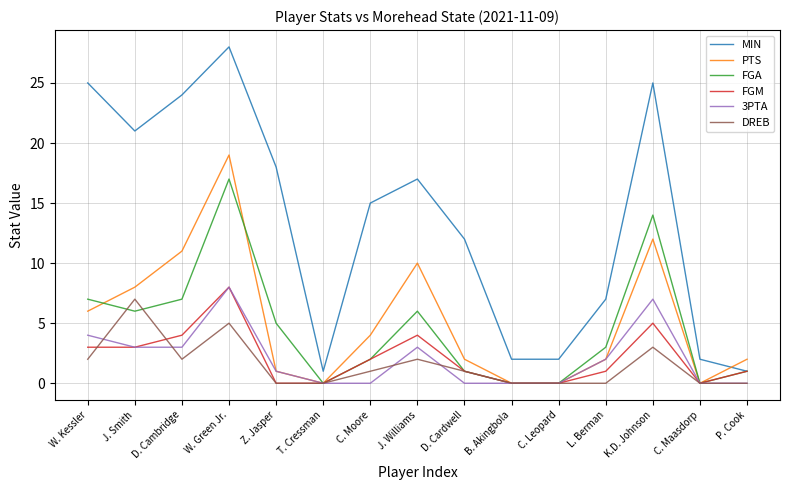

At which category is the sum across all series the highest?

W. Green Jr.